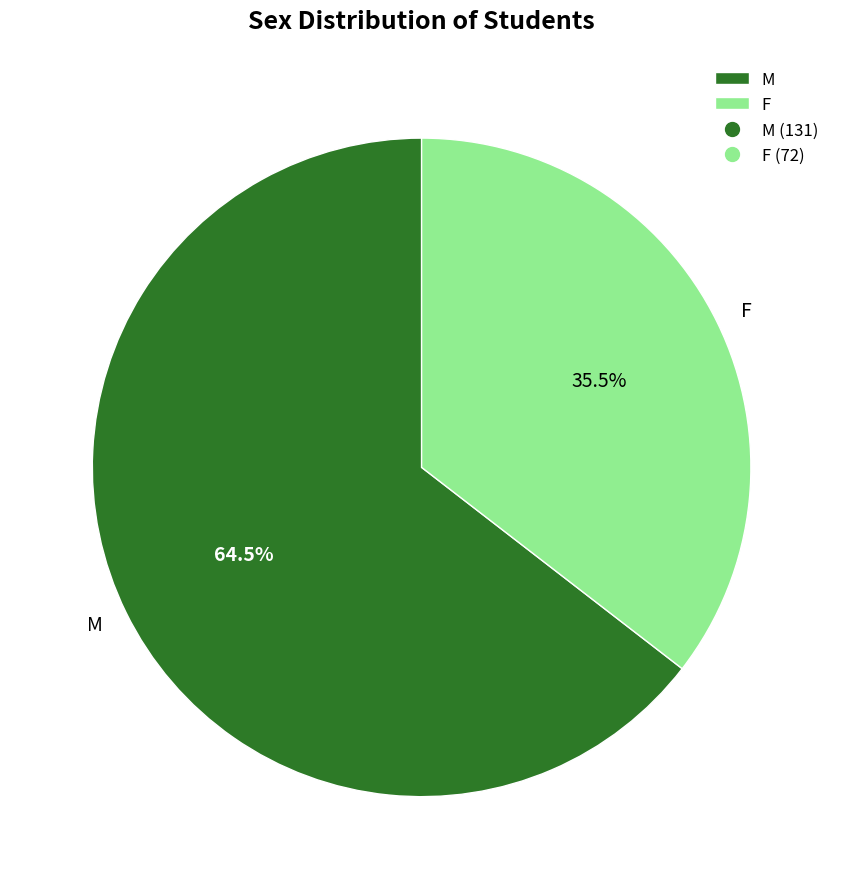

Rank the categories by value from highest to lowest.

M, F